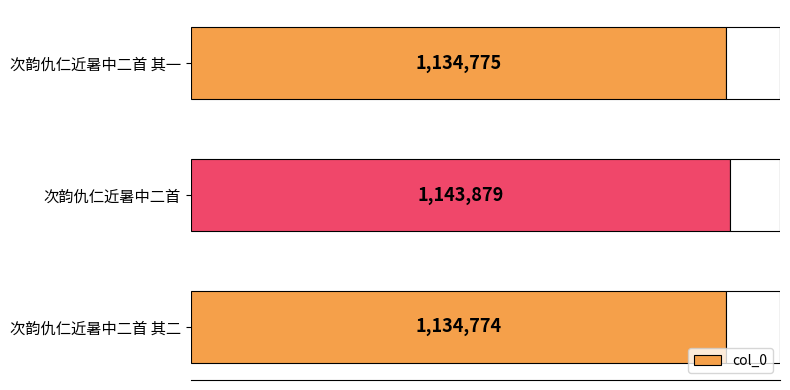

Are the bars horizontal?

Yes